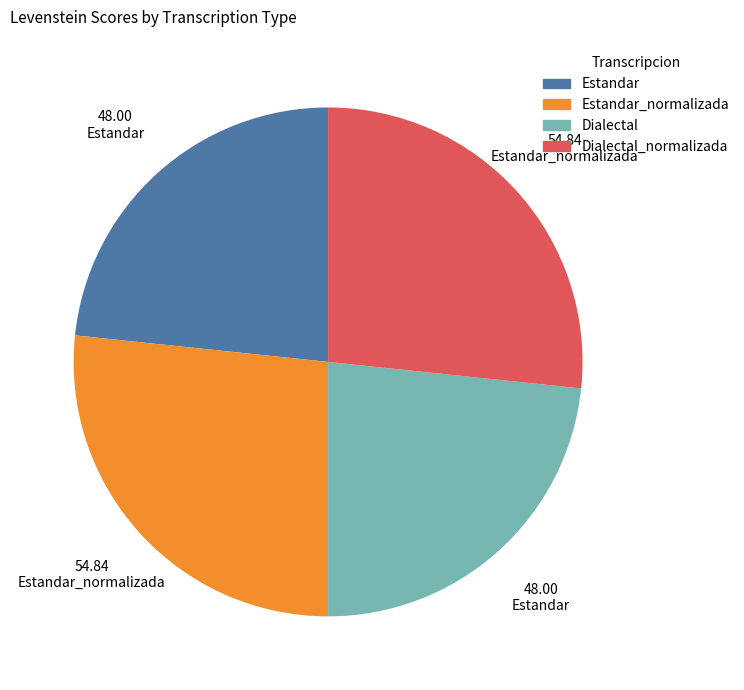

Is there any slice that represents more than half of the pie?

No